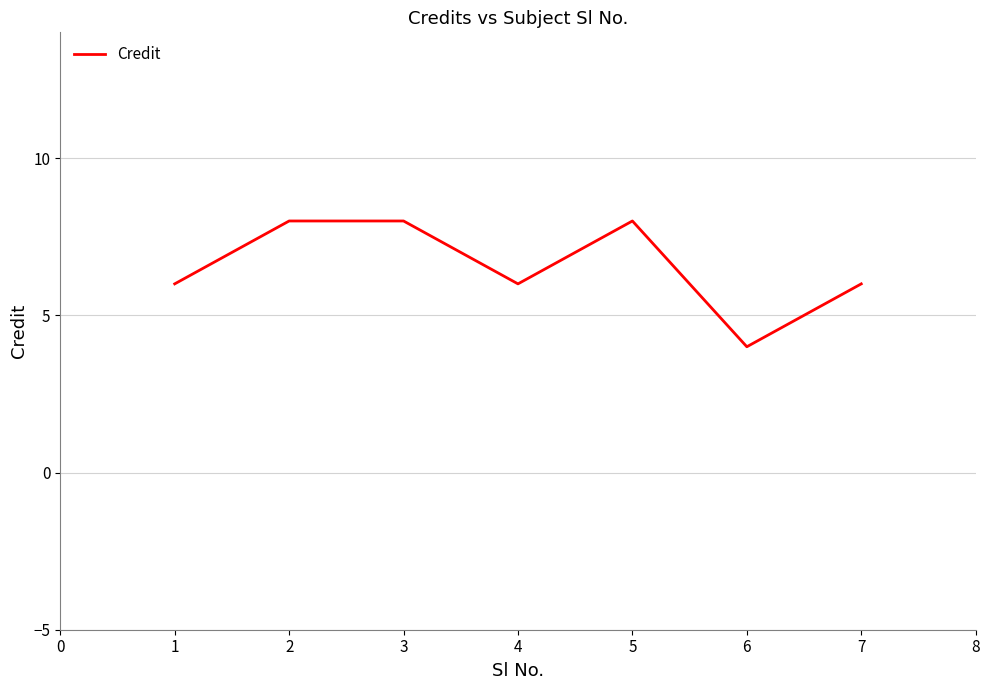

Approximately how many times larger is the value at 2 compared to 3?

1.0